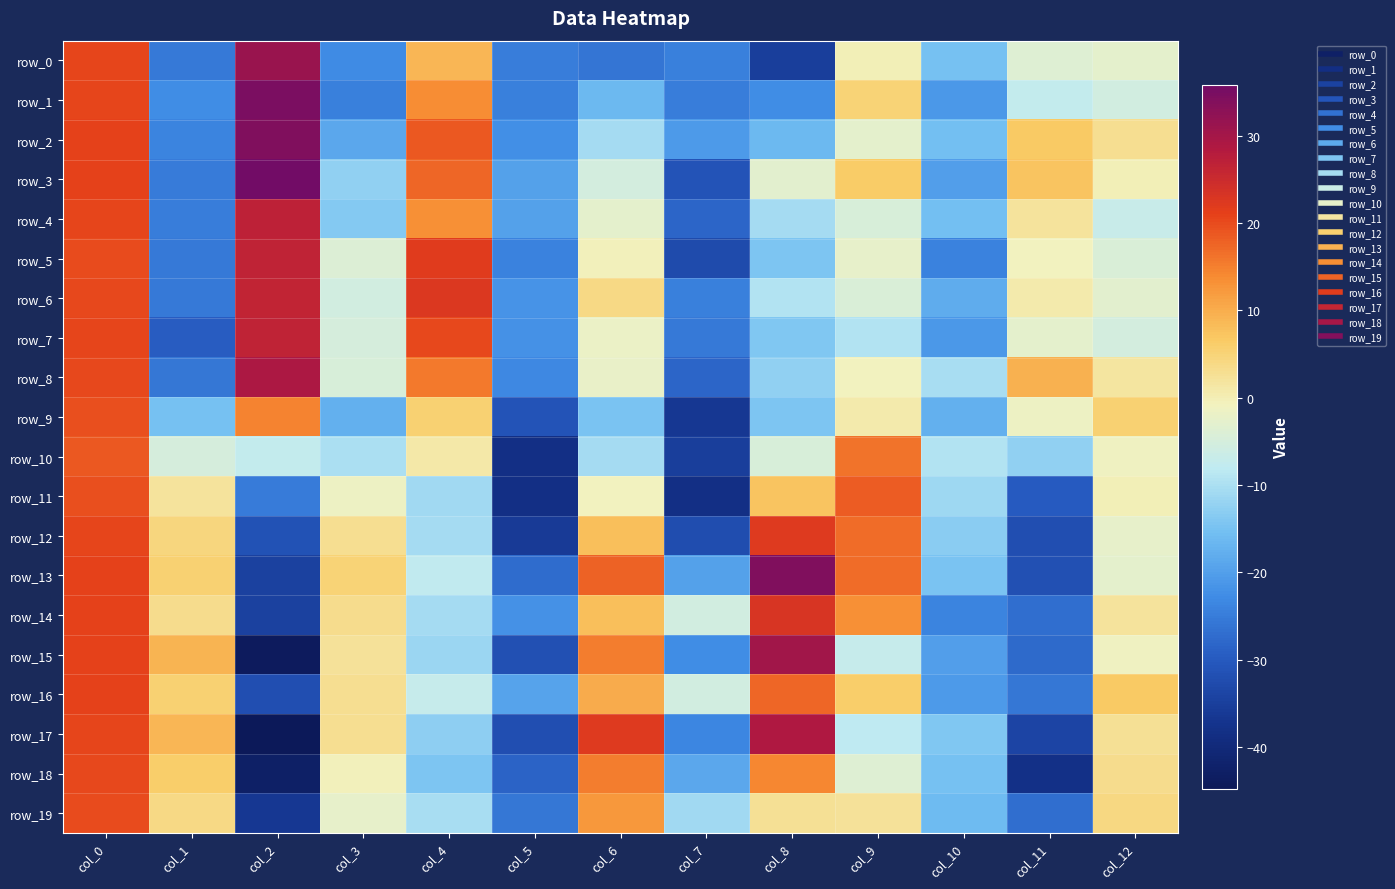

At which label does row_1 reach its minimum?

col_7